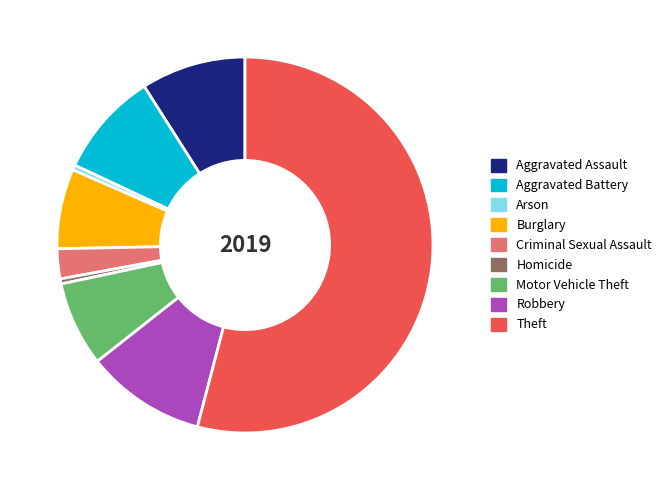

Between Motor Vehicle Theft and Aggravated Assault, which is larger?

Aggravated Assault